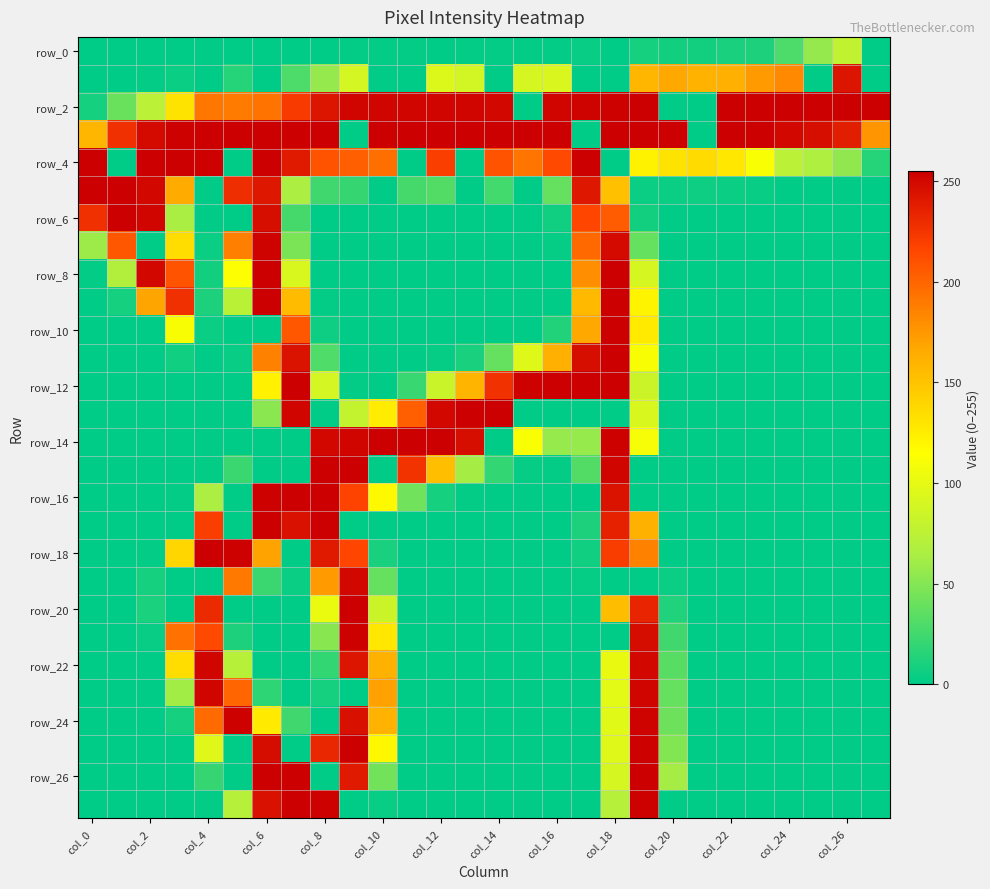

Which series has the largest range (max minus min)?

row_2